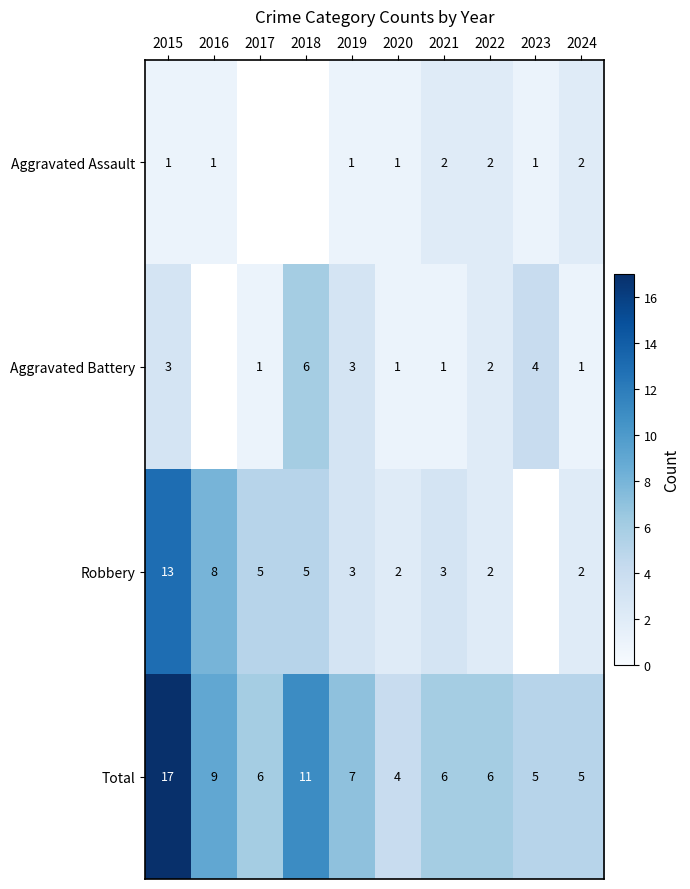

Which has a higher value, 2016 or 2024?

2024